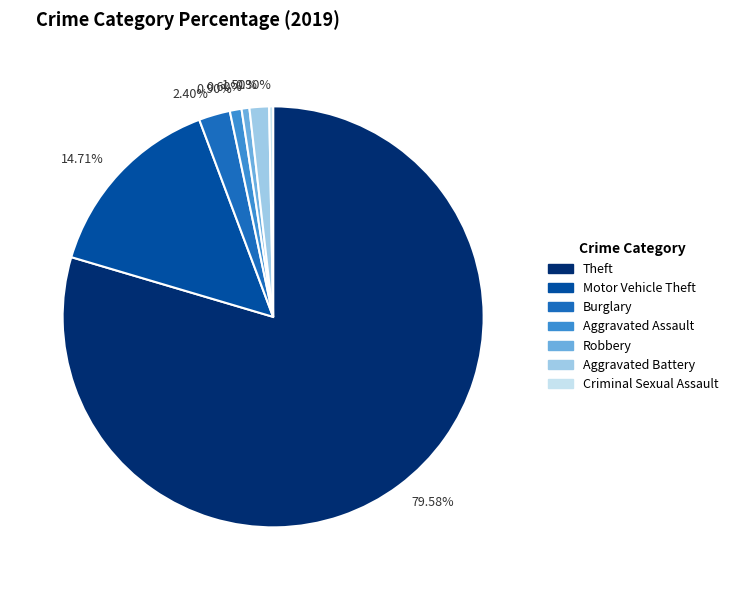

Count the number of slices in the pie.

7